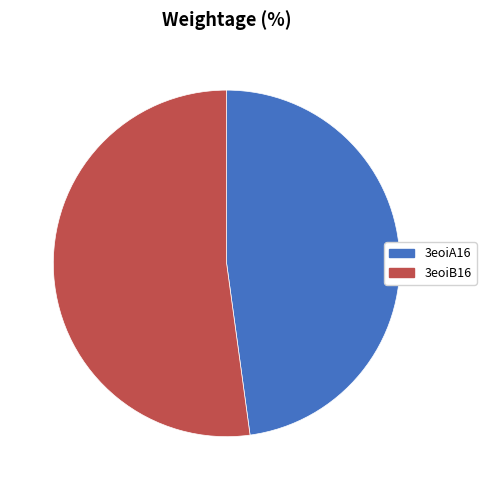

How many segments does this pie chart have?

2